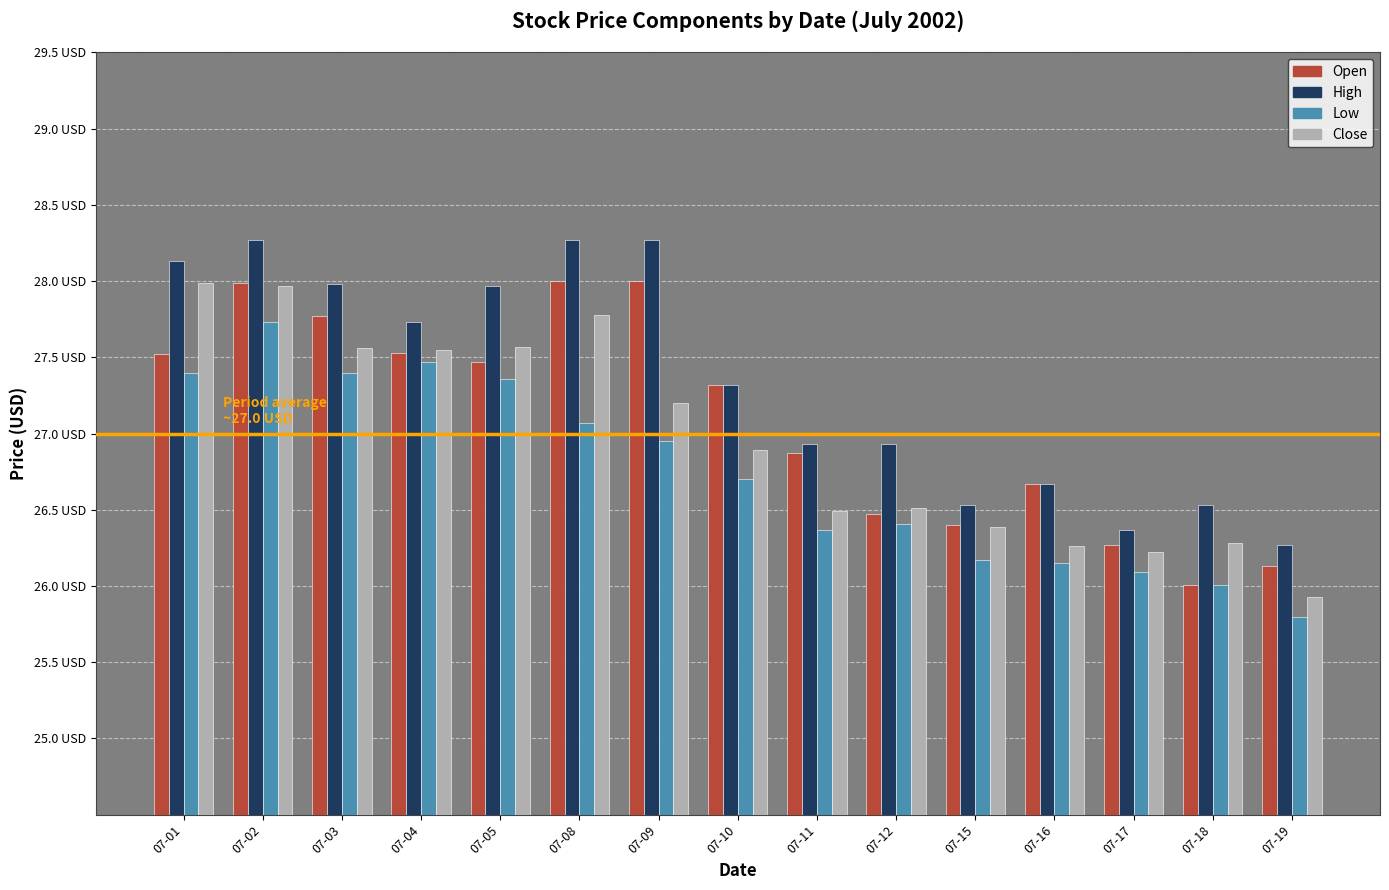

Reading right to left, what are all the values shown in this chart?

Open: 26.1	26.0	26.3	26.7	26.4	26.5	26.9	27.3	28.0	28.0	27.5	27.5	27.8	28.0	27.5
High: 26.3	26.5	26.4	26.7	26.5	26.9	26.9	27.3	28.3	28.3	28.0	27.7	28.0	28.3	28.1
Low: 25.8	26.0	26.1	26.1	26.2	26.4	26.4	26.7	26.9	27.1	27.4	27.5	27.4	27.7	27.4
Close: 25.9	26.3	26.2	26.3	26.4	26.5	26.5	26.9	27.2	27.8	27.6	27.6	27.6	28.0	28.0